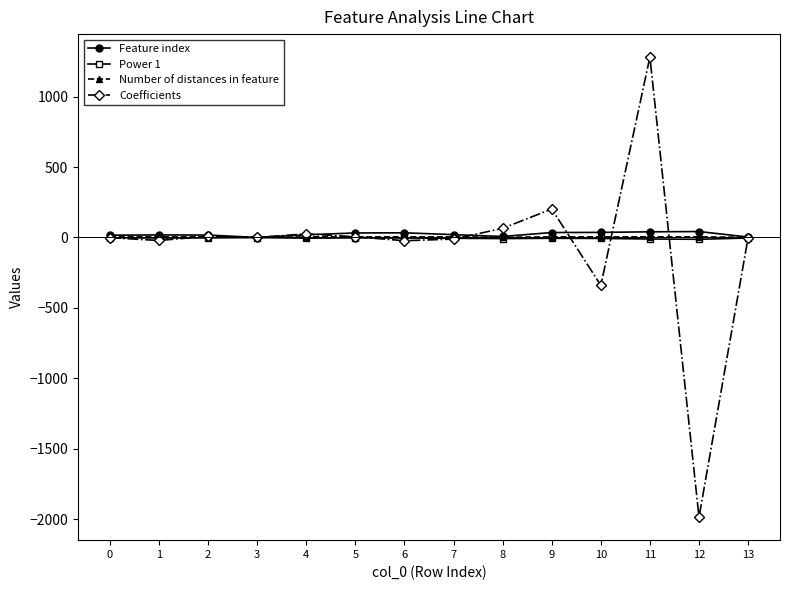

What is the minimum value shown in the chart?

-1985.4